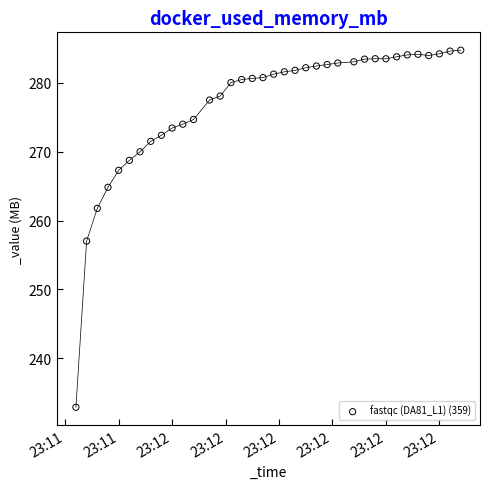

What Y value in the scatter plot is closest to 258?

257.0